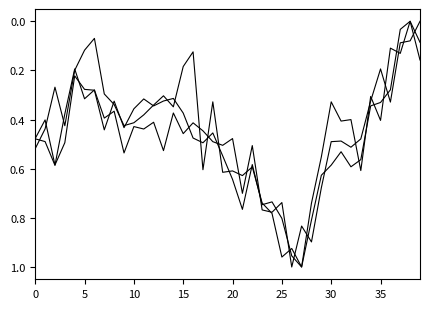

How many lines are shown in the chart?

3